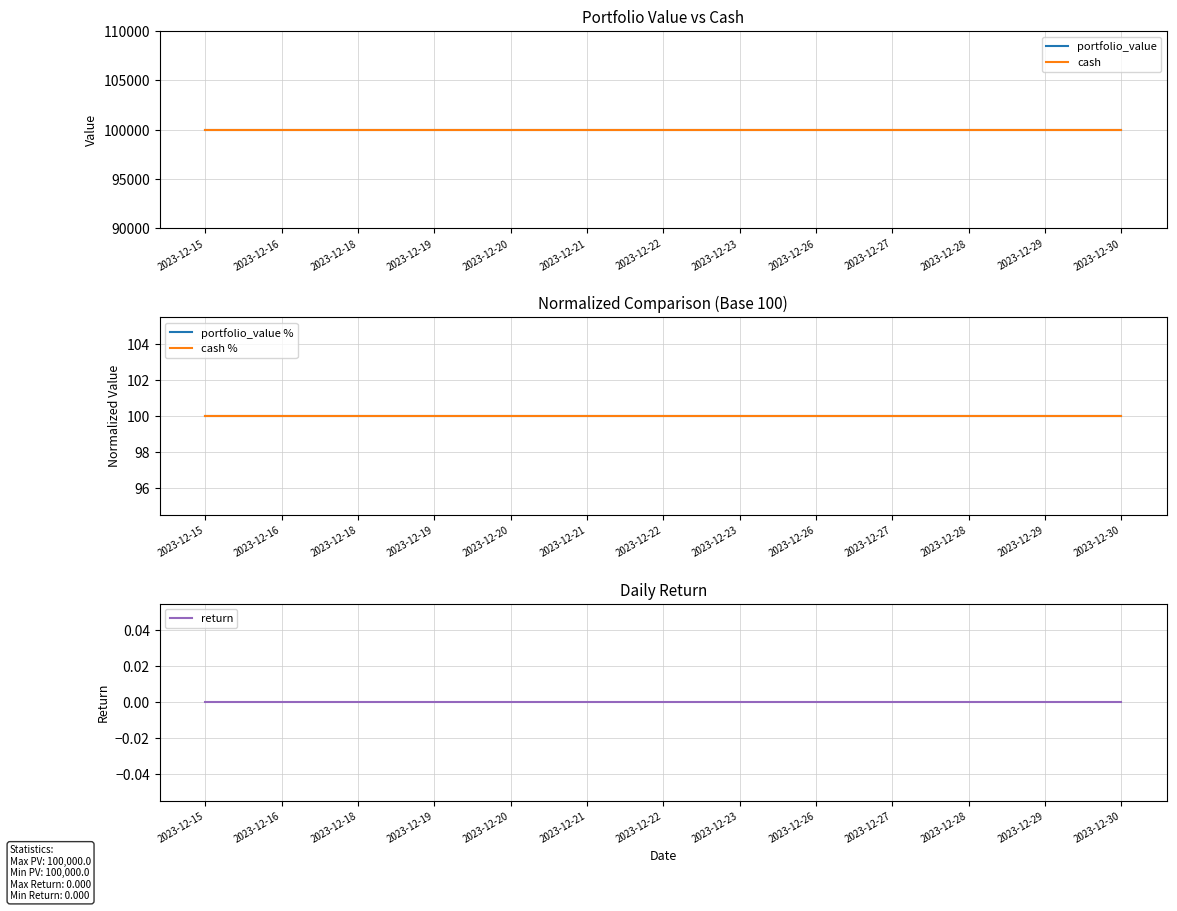

What is the average value of the portfolio_value % series?

100